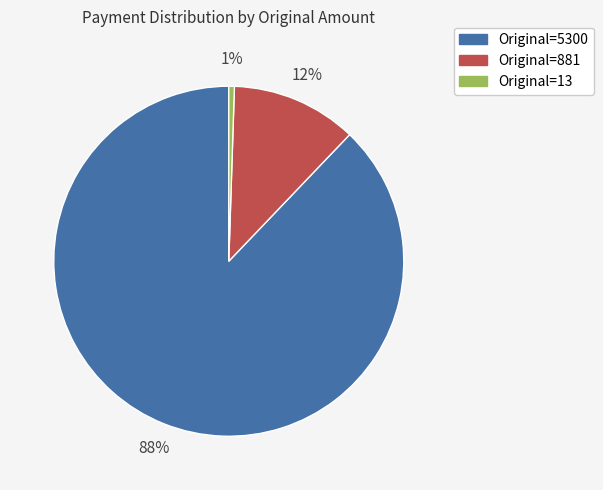

To the nearest percent, what portion does Original=881 represent?

12%